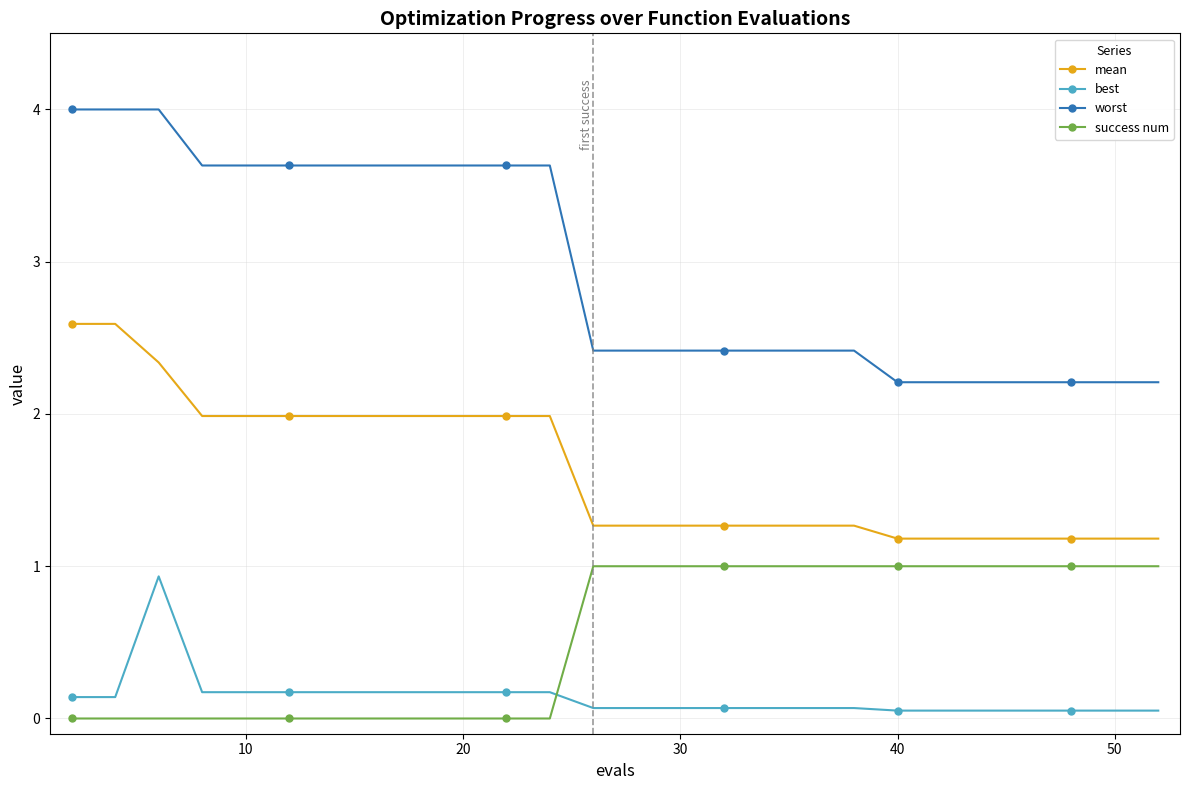

True or false: mean and worst cross at least once.

False